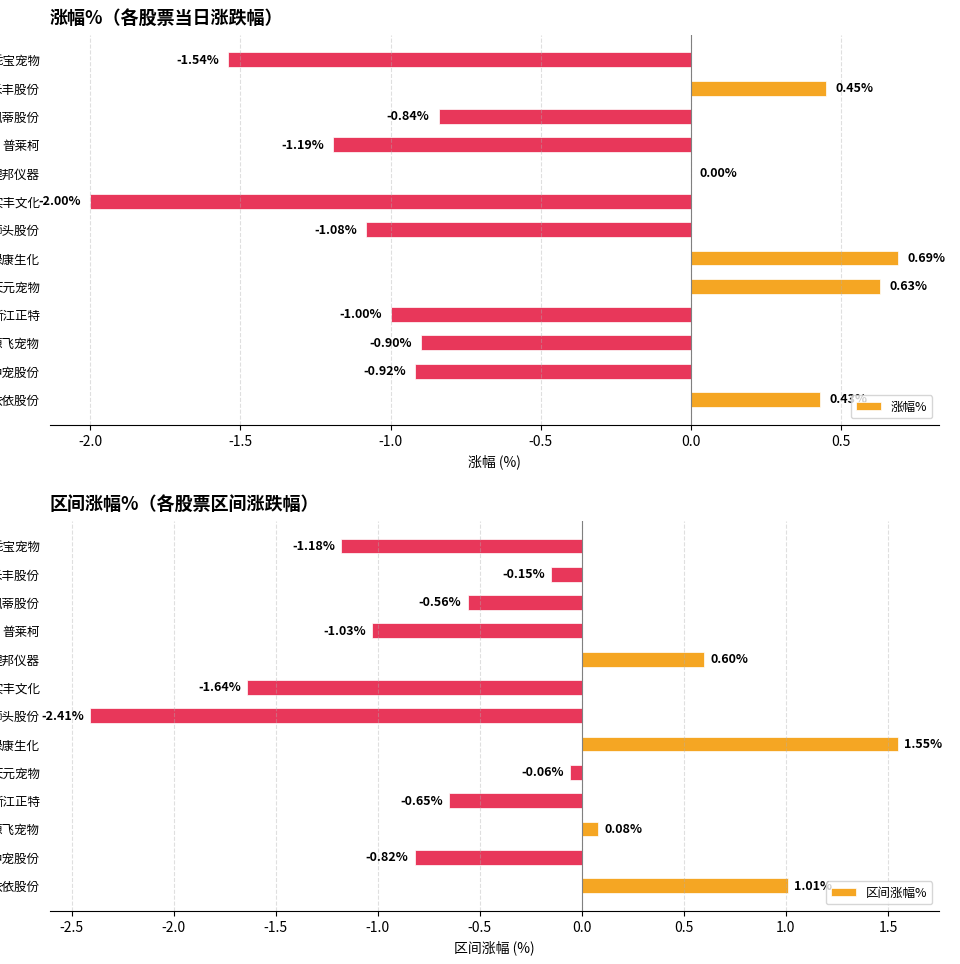

How many values in the 涨幅% series are below 0?

8